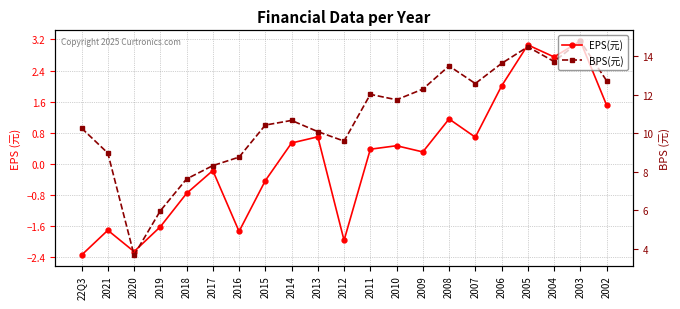

Which label corresponds to the largest value in the chart?

2003